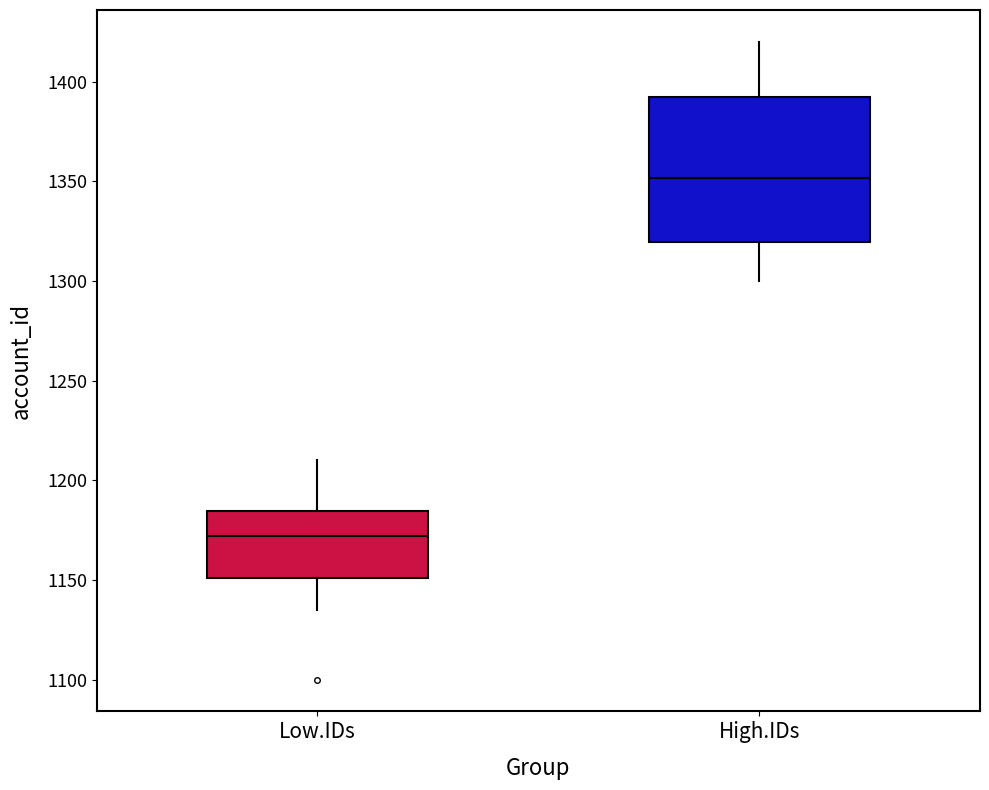

Reading left to right, read every box against the y-axis: the position of its median line, the range the box covers, and the ends of its whiskers. The values are not printed on the chart, so give them approximately, as read against the axis.

Low.IDs: median 1170, box 1150 to 1185, whiskers 1135 to 1210
High.IDs: median 1350, box 1320 to 1395, whiskers 1300 to 1420